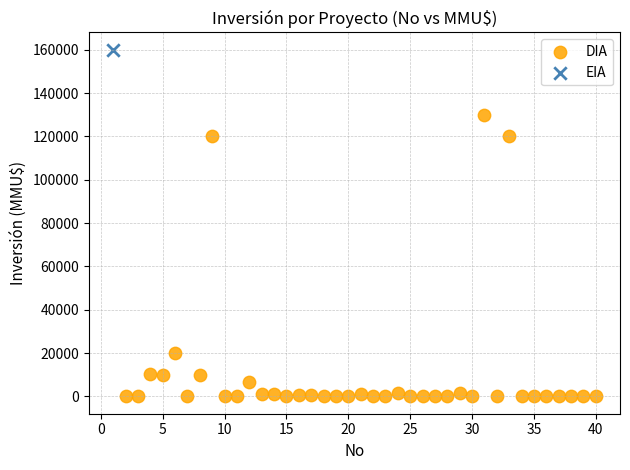

What are all the series names shown in the legend?

DIA, EIA